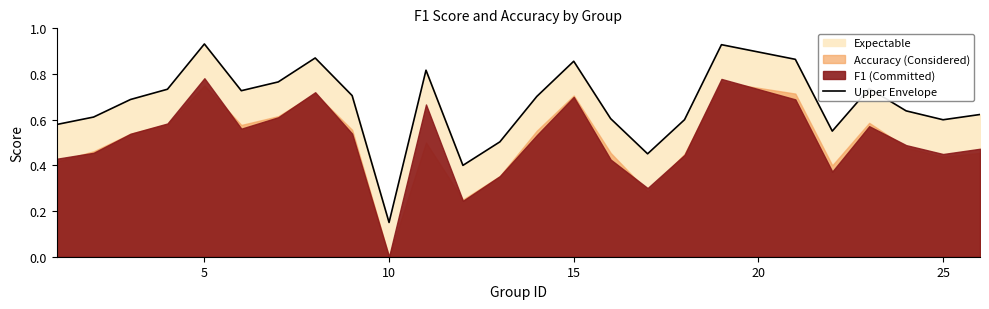

What is the value of the 24th point from the left?

0.6